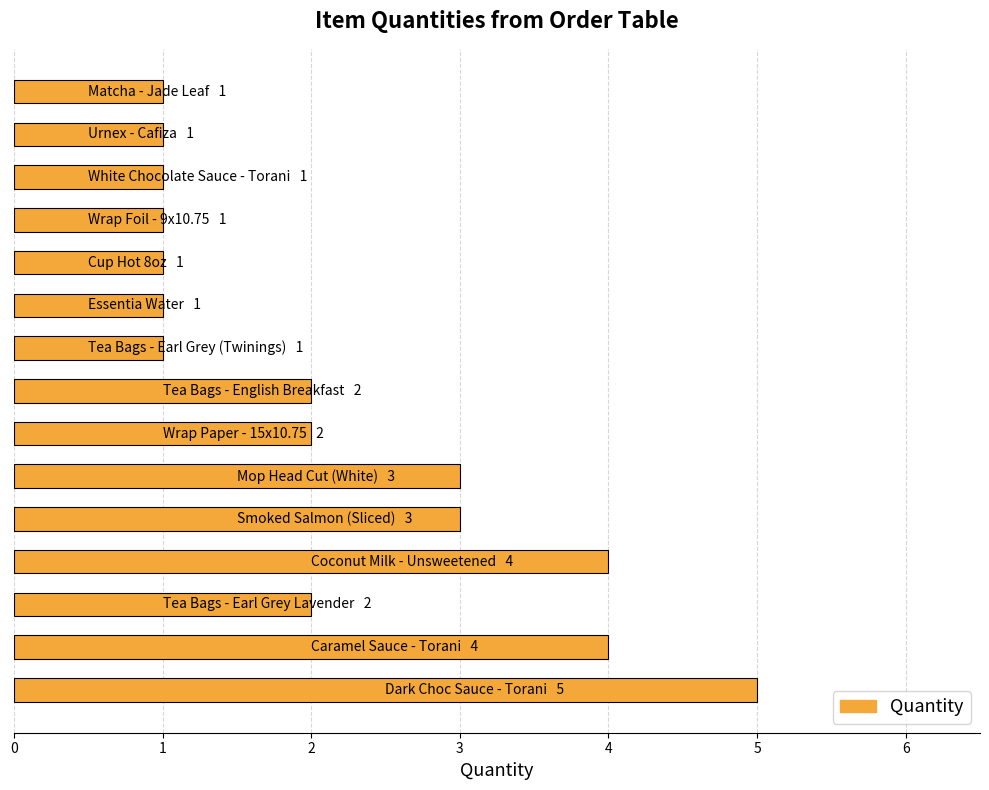

What is the difference between the second highest and minimum values?

3